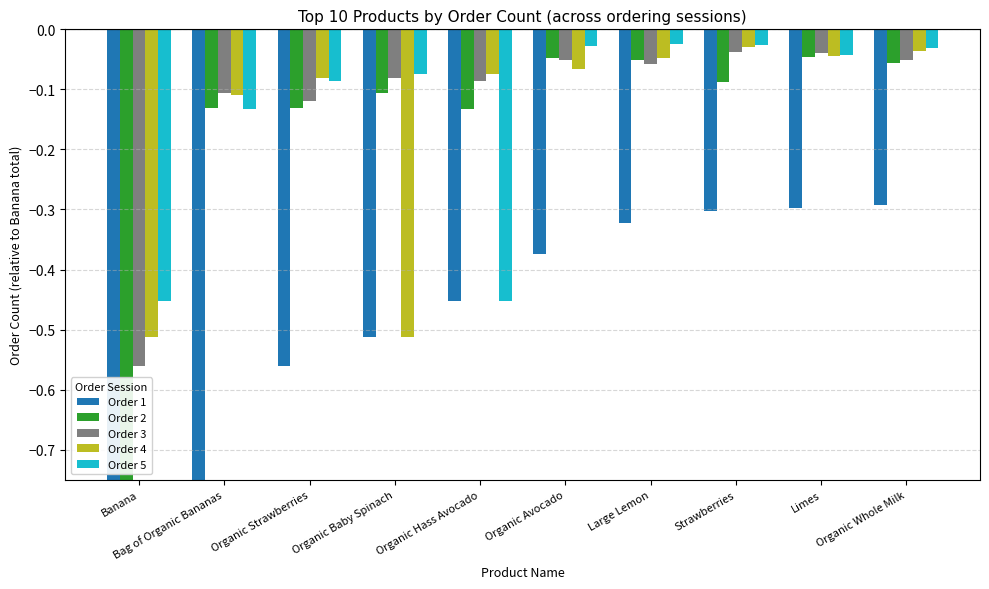

Is it true that Order 2 equals -0.0 at Large Lemon?

False